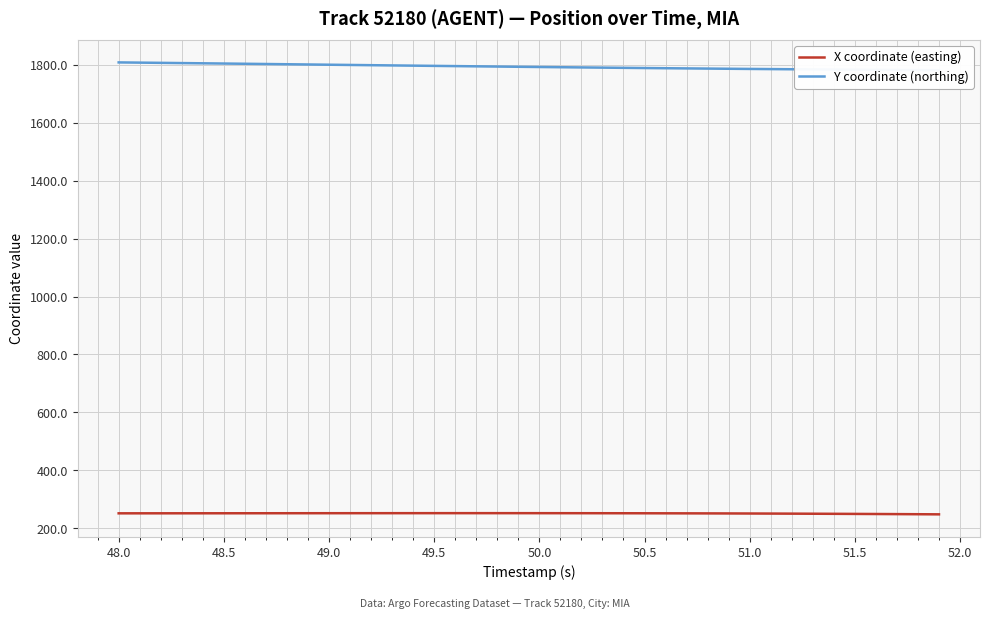

Is it true that X coordinate (easting) equals 364.0 at 50.0?

False